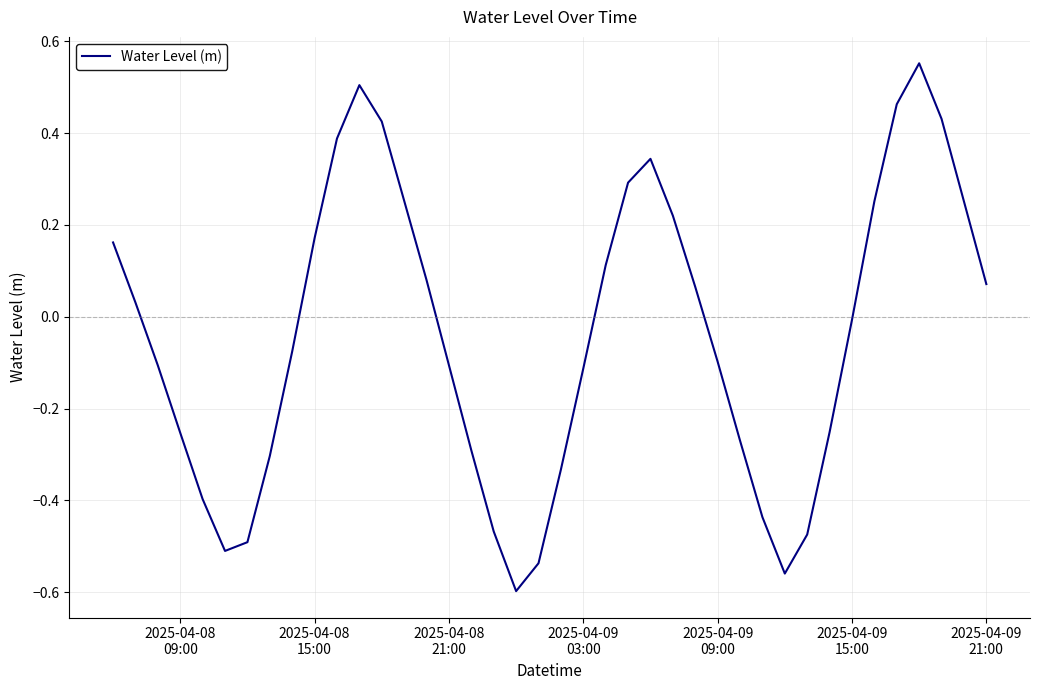

What is the difference between the maximum and minimum values?

1.1